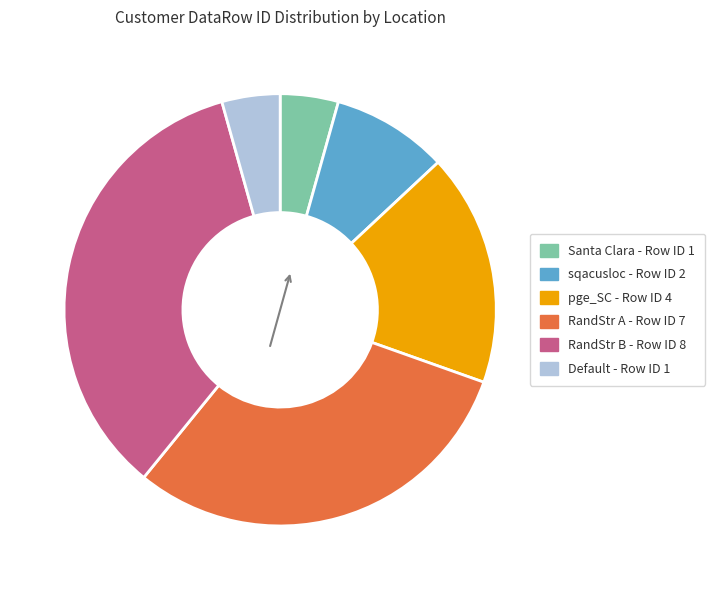

How many slices are in this pie chart?

6